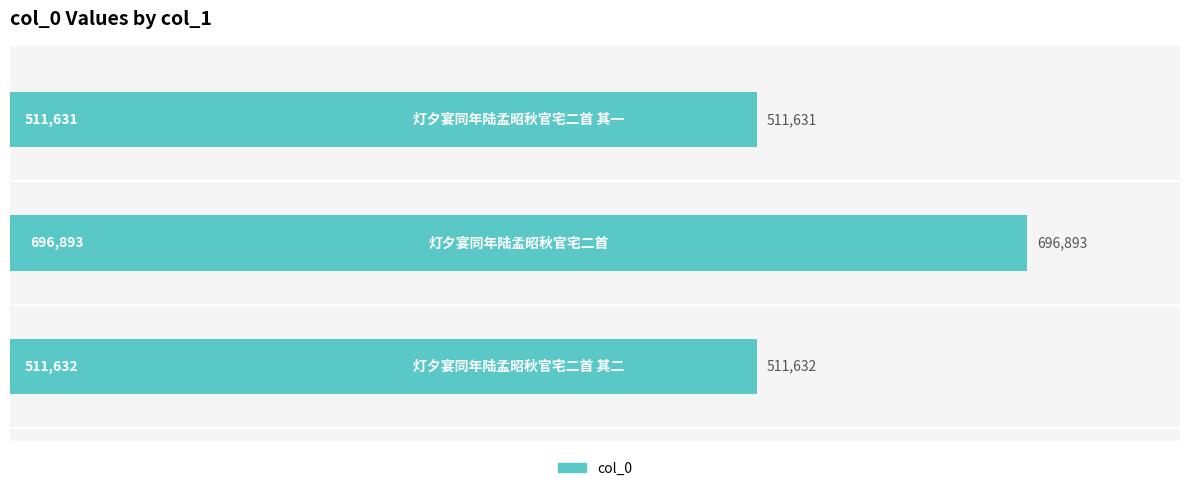

What is the smallest value displayed?

511631